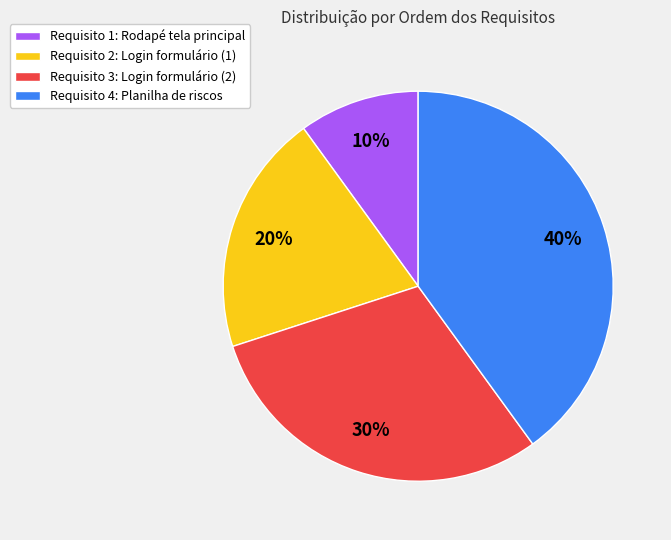

What percentage is the Requisito 1: Rodapé tela principal slice, to the nearest percent?

10%